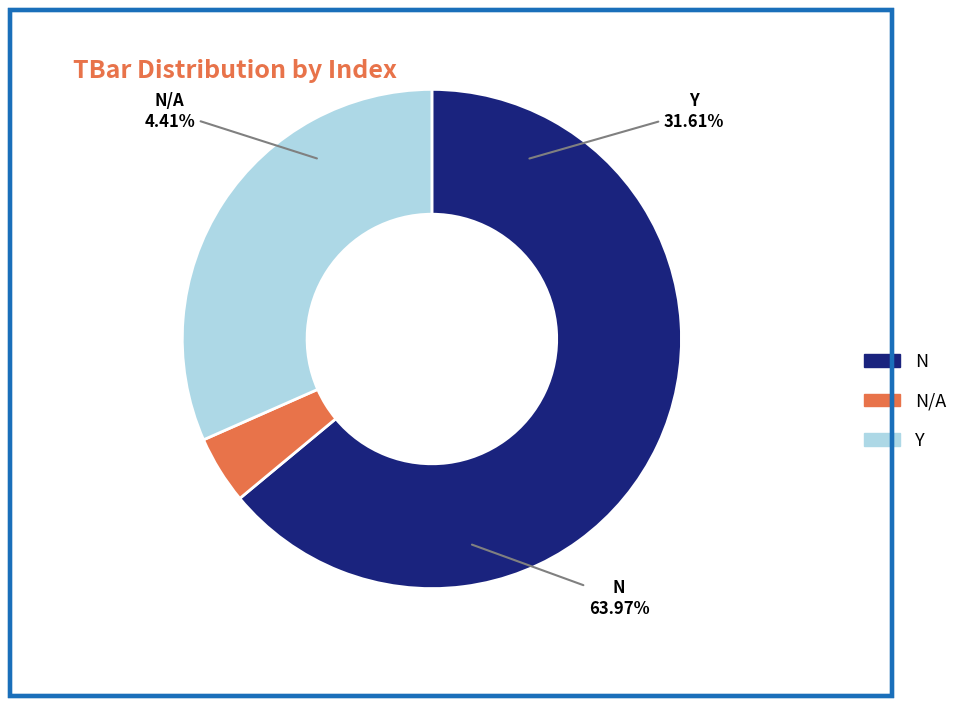

Is it true that 7 is 14% of the pie?

False